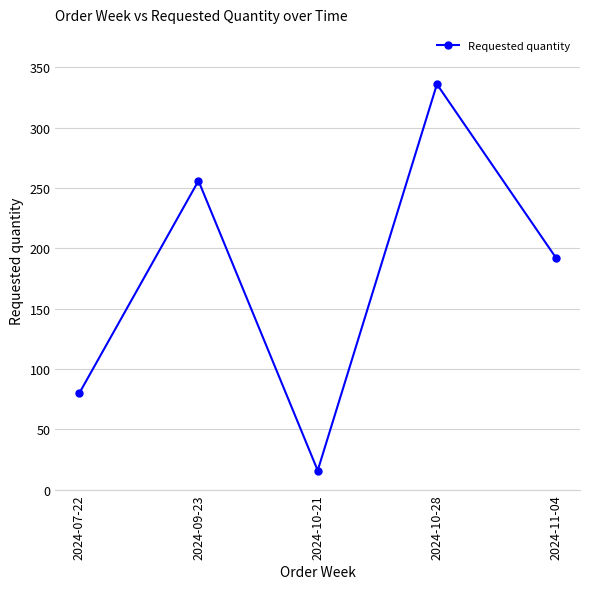

What is the difference between the maximum and second lowest values?

256